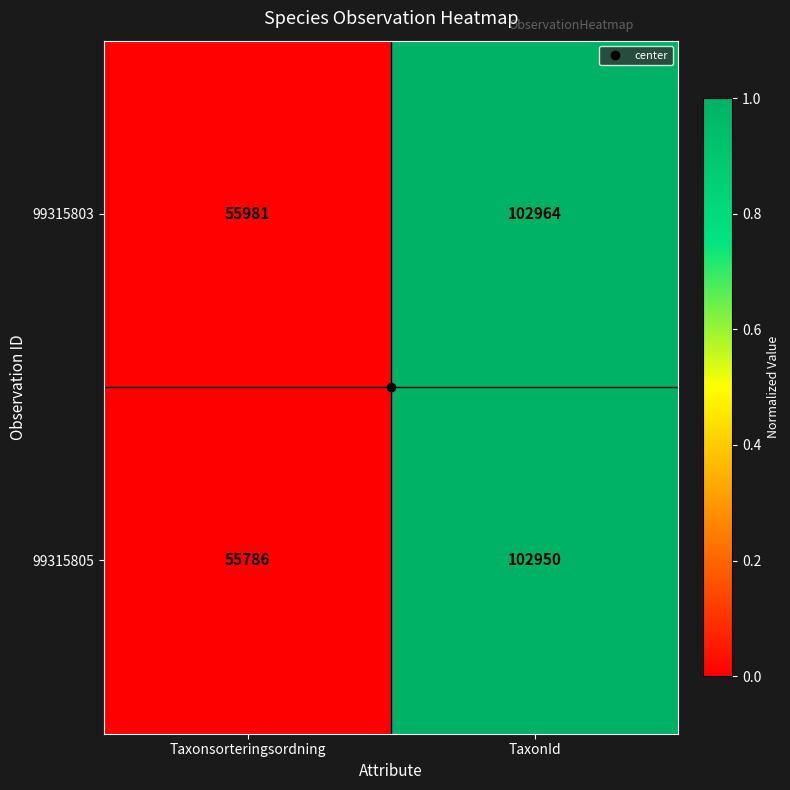

The 99315803 series shows 55981 at Taxonsorteringsordning. True or false?

True